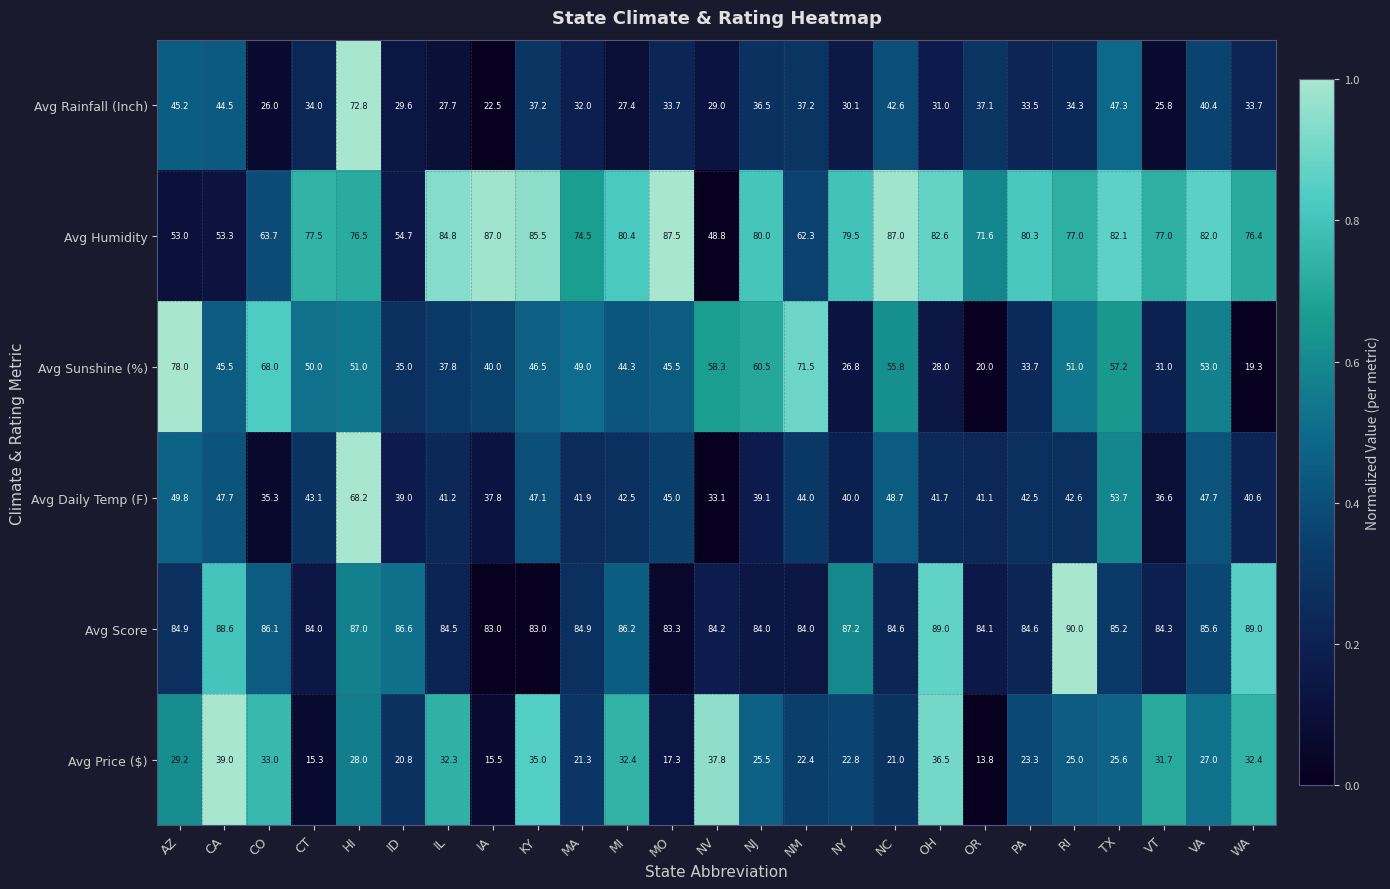

What is the total value across all series at CA?

318.6